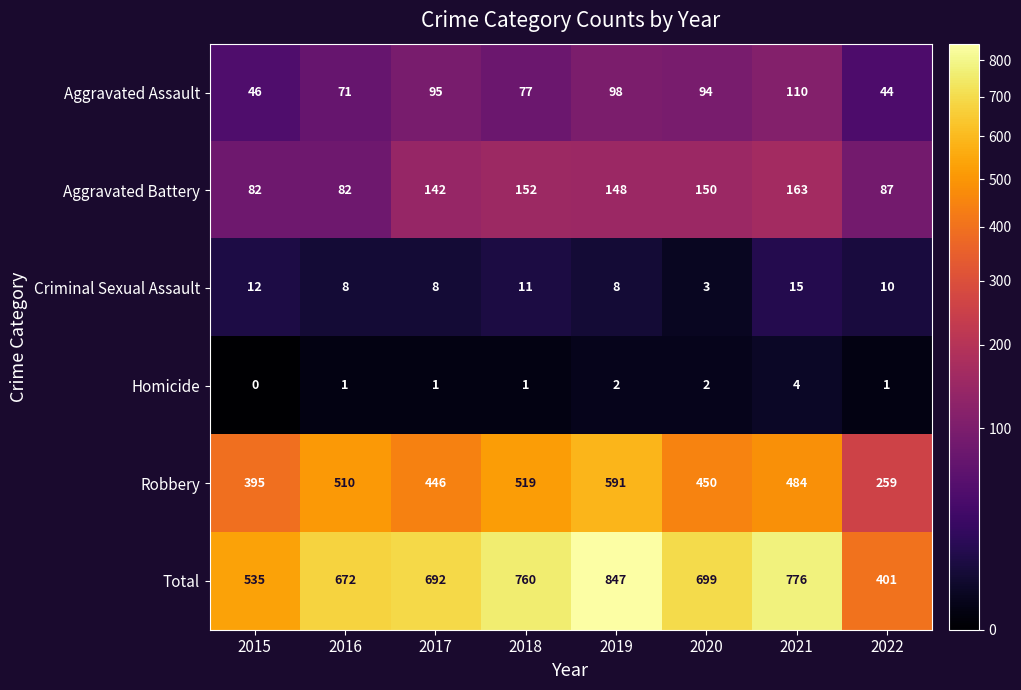

Where does the Total series first go above 699?

2018